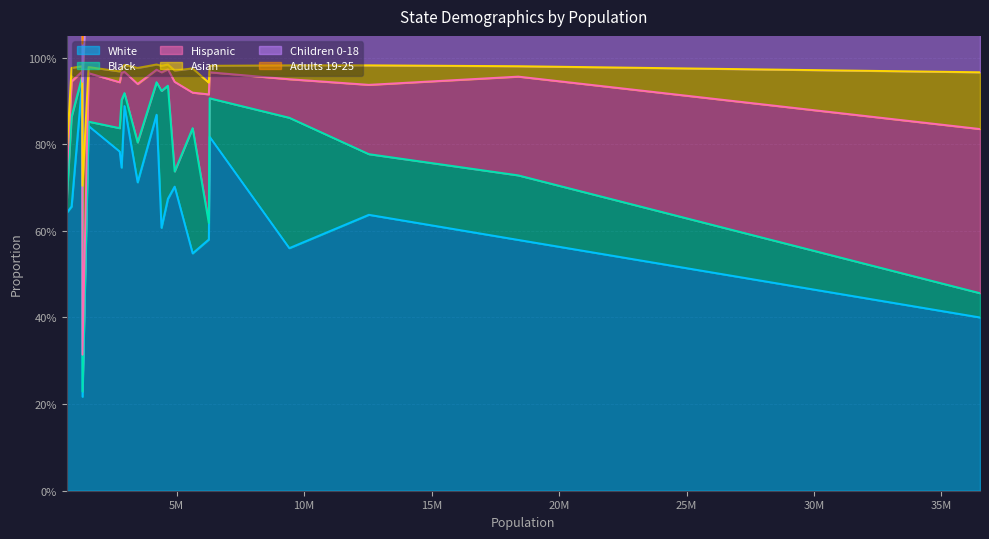

Which series has the widest spread of values?

White